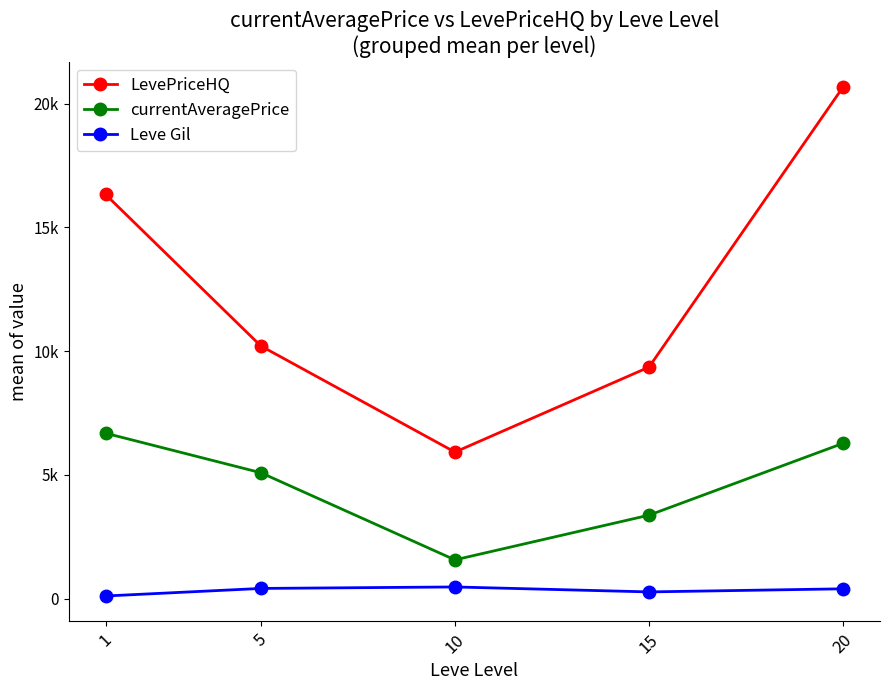

Is this an area chart (filled region under the line)?

No